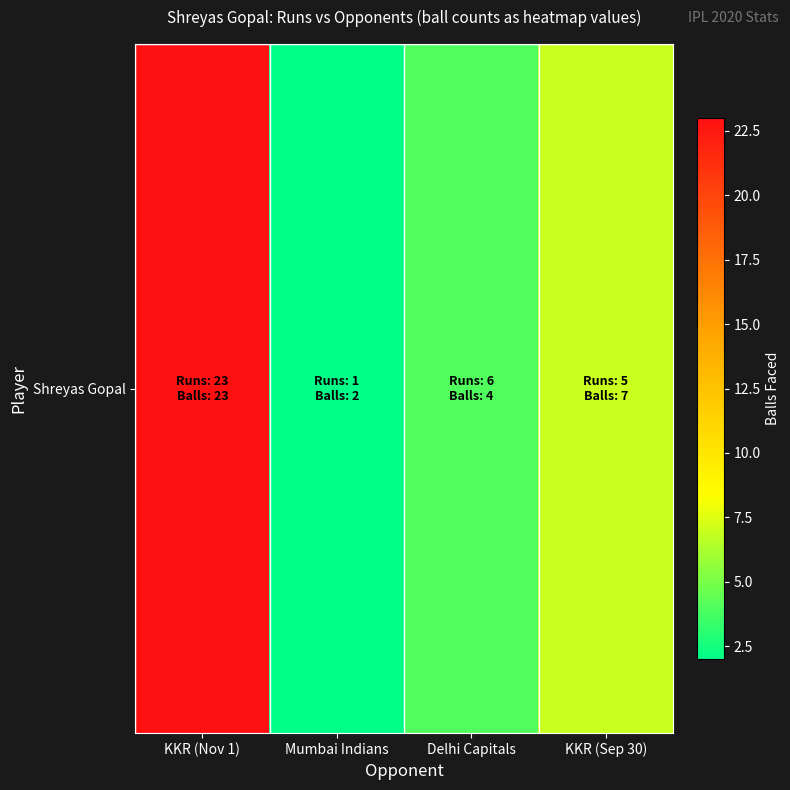

Is it true that the value at Mumbai Indians is 4?

False